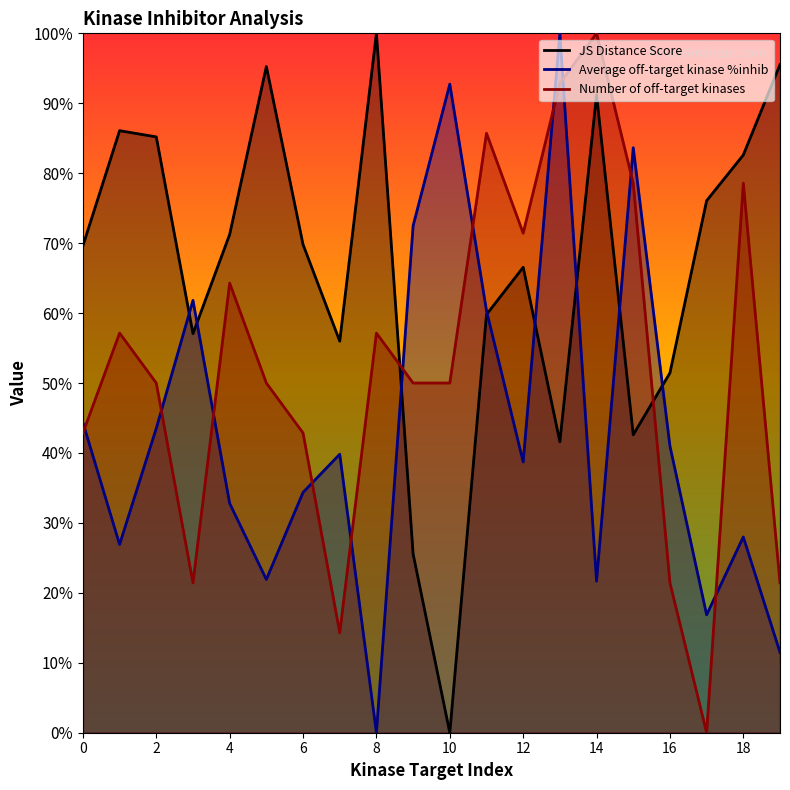

How many lines are shown in the chart?

3